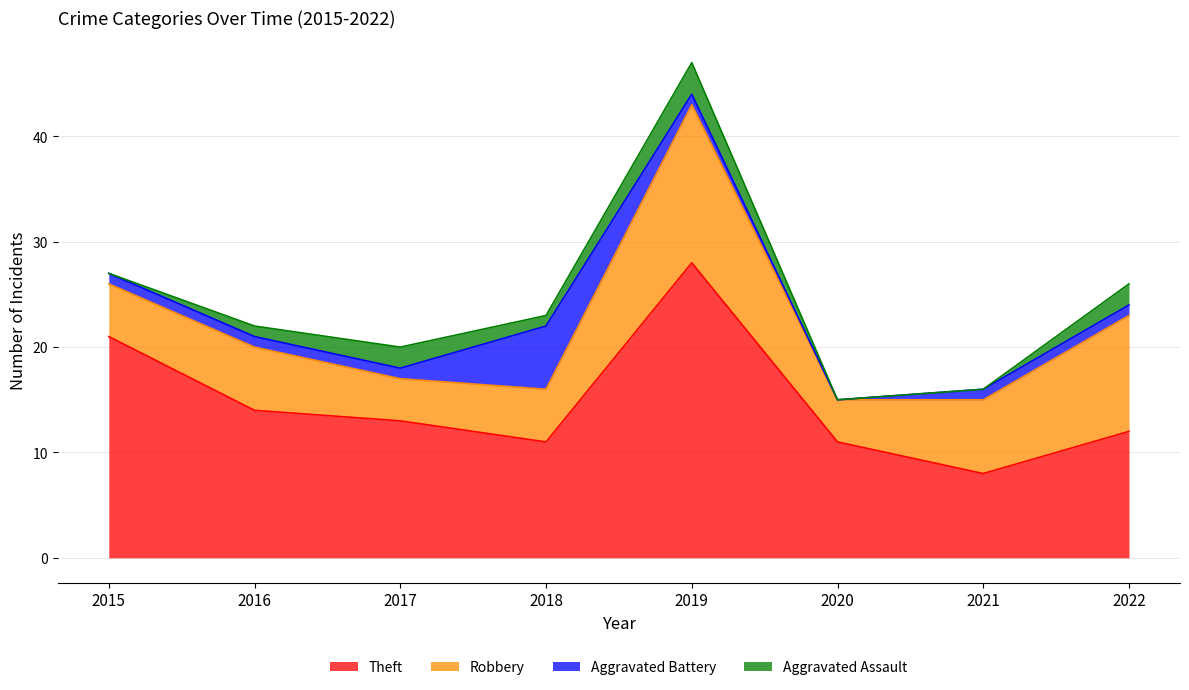

What is the sum of all Robbery values?

57